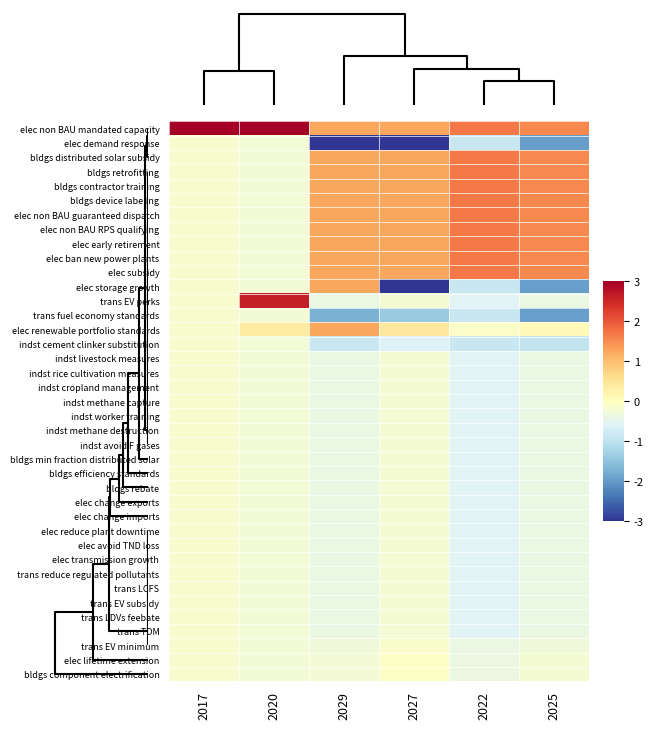

What is the greatest value displayed?

6.2